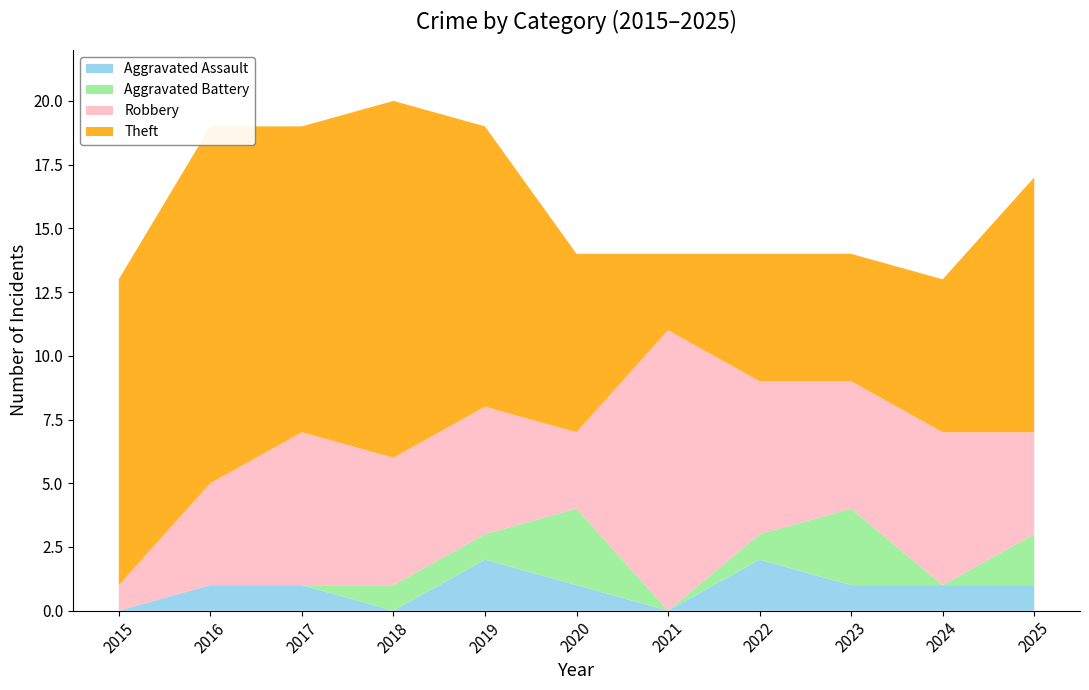

Reading right to left, list all the values displayed in this chart.

Aggravated Assault: 2025=1	2024=1	2023=1	2022=2	2021=0	2020=1	2019=2	2018=0	2017=1	2016=1	2015=0
Aggravated Battery: 2025=2	2024=0	2023=3	2022=1	2021=0	2020=3	2019=1	2018=1	2017=0	2016=0	2015=0
Robbery: 2025=4	2024=6	2023=5	2022=6	2021=11	2020=3	2019=5	2018=5	2017=6	2016=4	2015=1
Theft: 2025=10	2024=6	2023=5	2022=5	2021=3	2020=7	2019=11	2018=14	2017=12	2016=14	2015=12